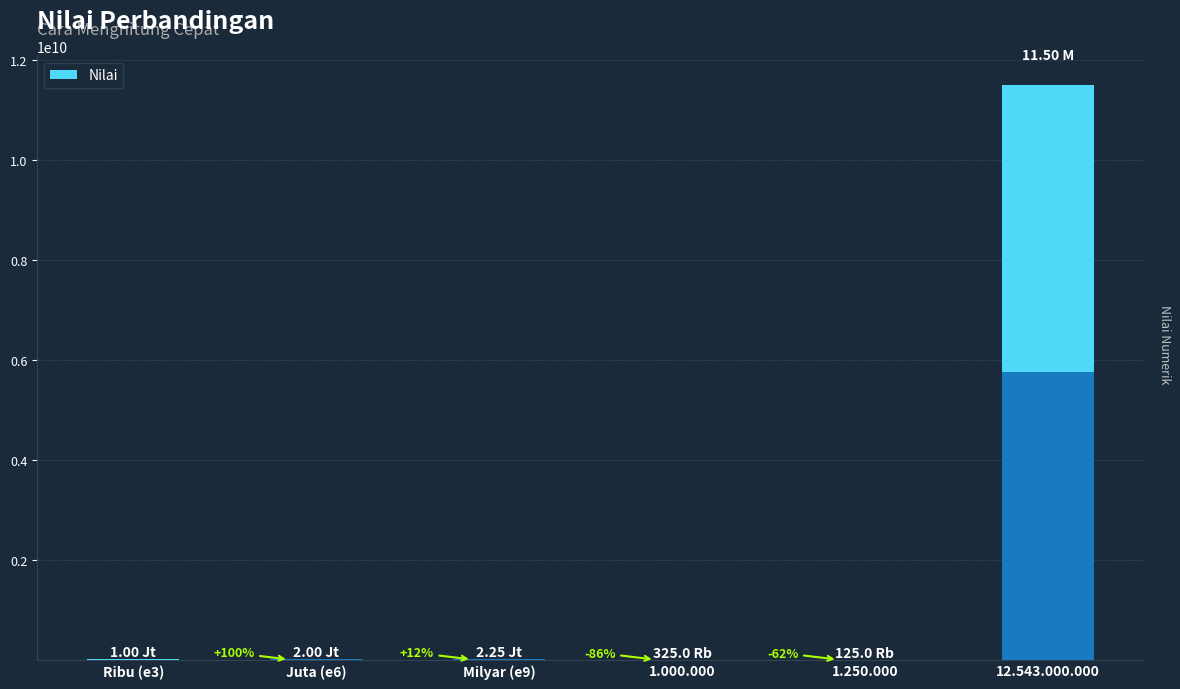

Does the chart contain stacked bars?

No